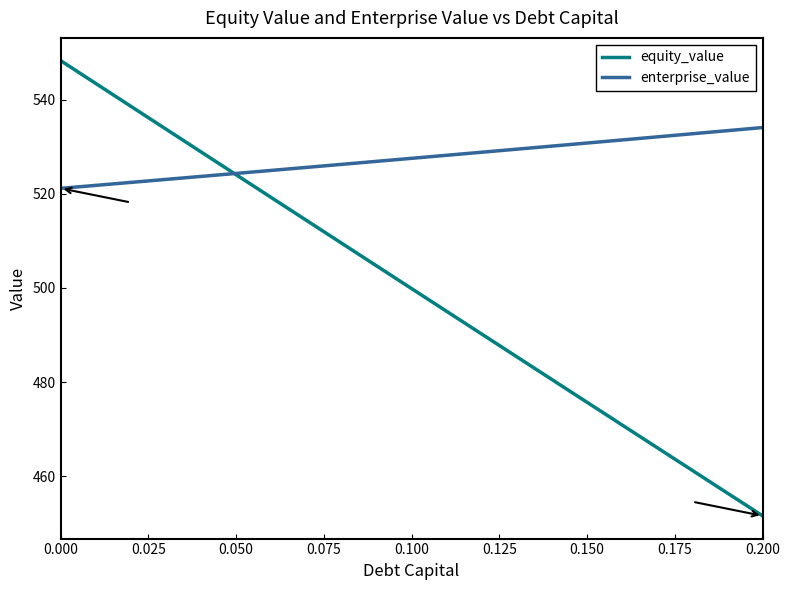

Which series has the largest range (max minus min)?

equity_value